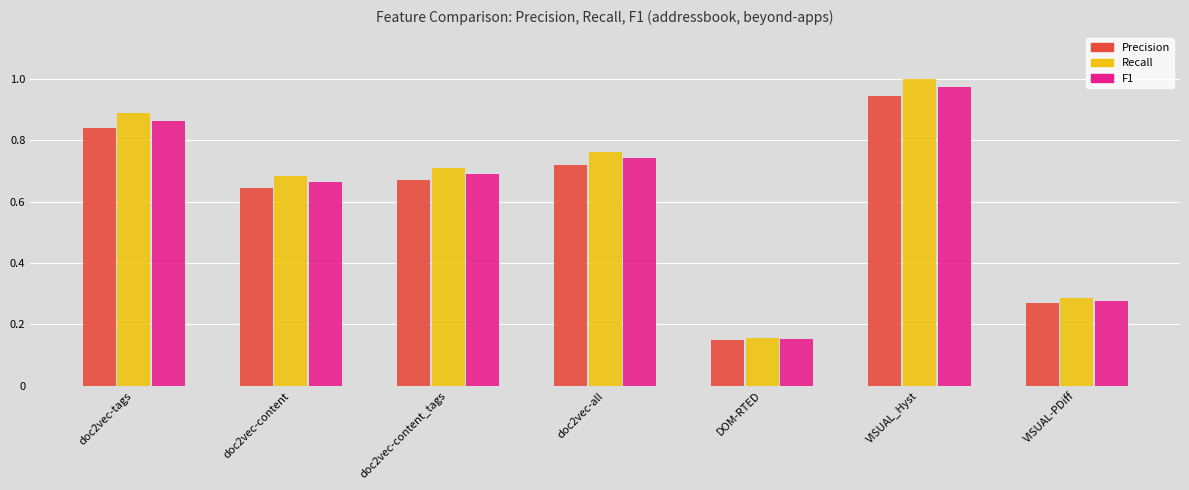

Which label corresponds to the smallest value in the chart?

DOM-RTED